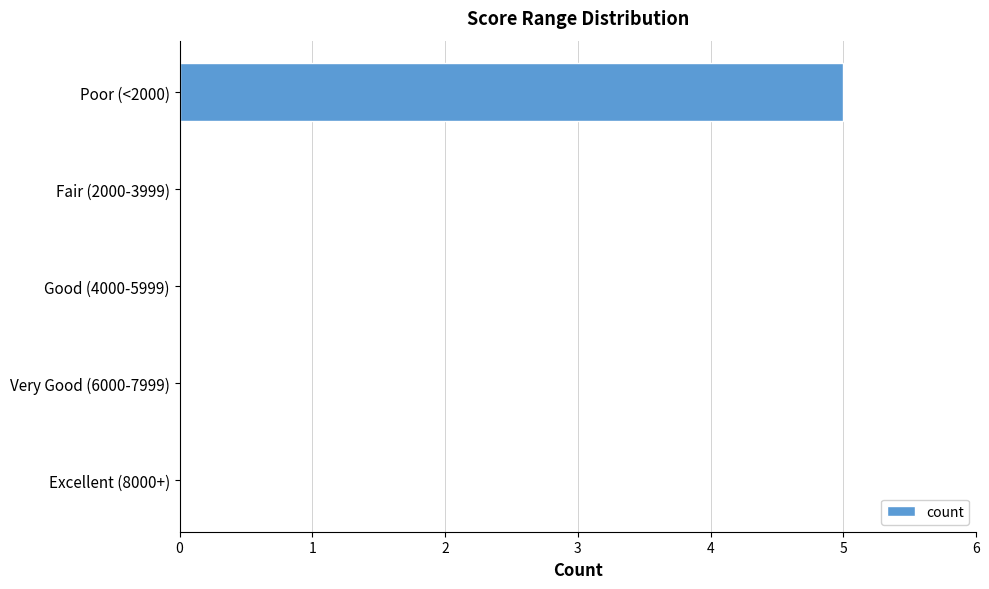

Reading top to bottom, transcribe all the data shown in this chart.

Poor (<2000)=5	Fair (2000-3999)=0	Good (4000-5999)=0	Very Good (6000-7999)=0	Excellent (8000+)=0